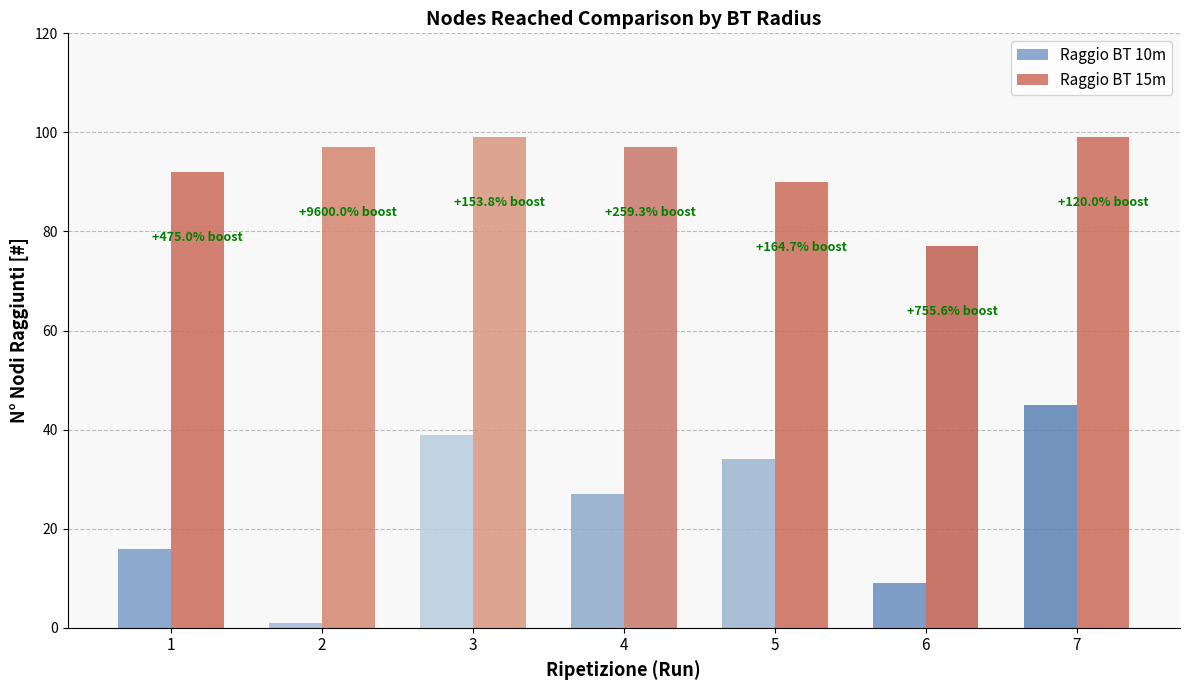

List the series in order of their overall mean, lowest first.

Raggio BT 10m, Raggio BT 15m